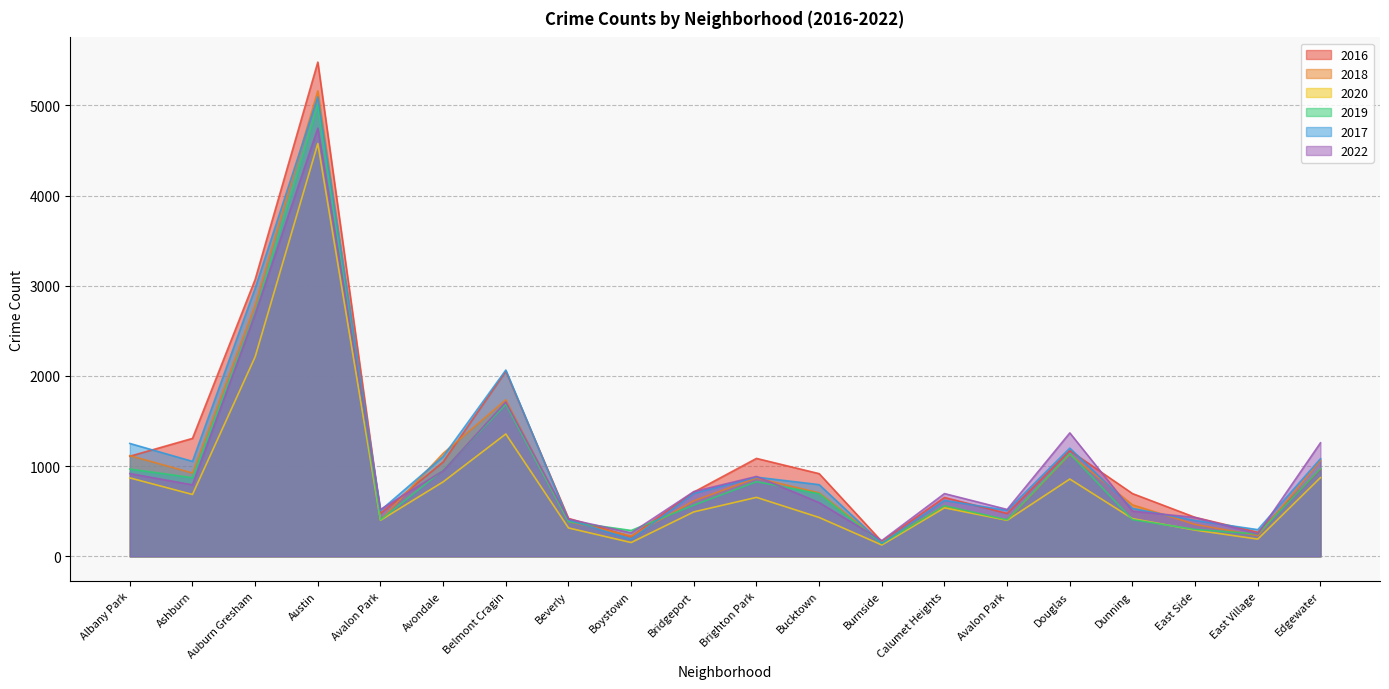

Reading left to right, extract all data points from this chart.

2016: 1110	1308	3071	5481	475	1046	2053	421	219	713	1086	917	164	653	475	1173	696	432	267	965
2018: 1117	924	2787	5162	401	1142	1736	386	224	616	869	704	160	554	401	1131	571	354	230	1064
2020: 870	686	2213	4578	400	826	1357	315	153	493	654	431	126	538	400	857	418	291	191	873
2019: 968	872	2700	5008	405	957	1687	385	287	568	828	694	142	561	405	1140	407	298	248	972
2017: 1252	1053	2973	5095	509	1107	2066	404	188	697	878	795	145	620	509	1200	531	397	296	1082
2022: 918	793	2687	4749	520	949	1711	413	260	718	886	596	175	696	520	1369	501	431	248	1259